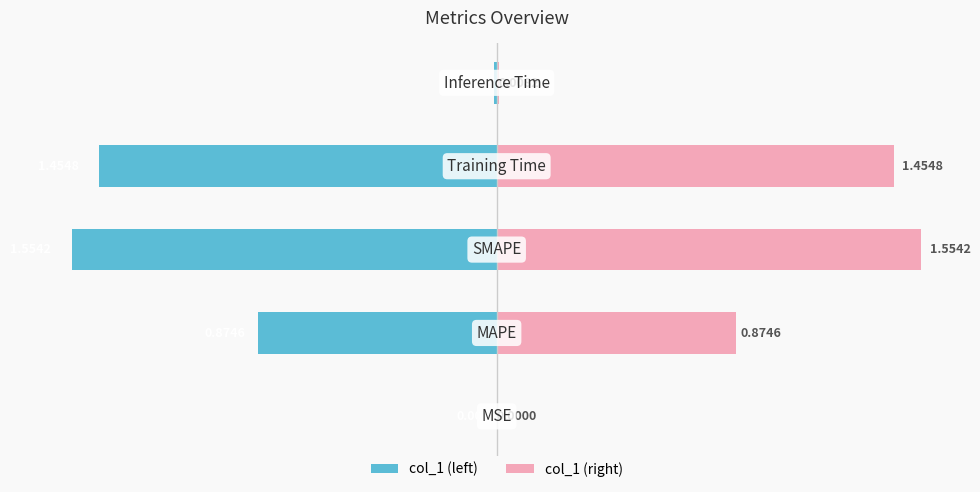

What is the average value of the col_1 (right) series?

0.8